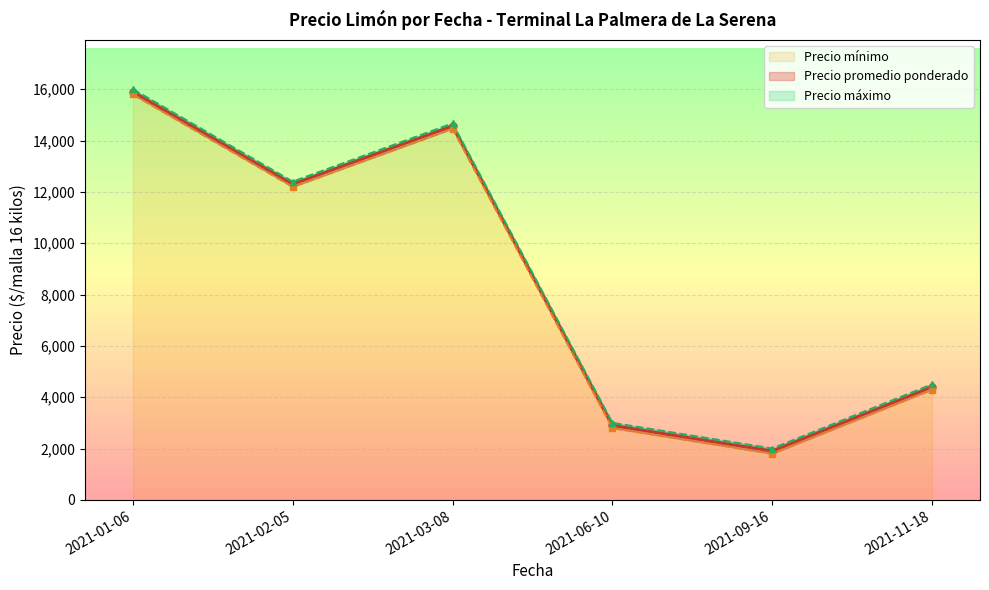

What is the spread (max minus min) of values at 2021-02-05?

200